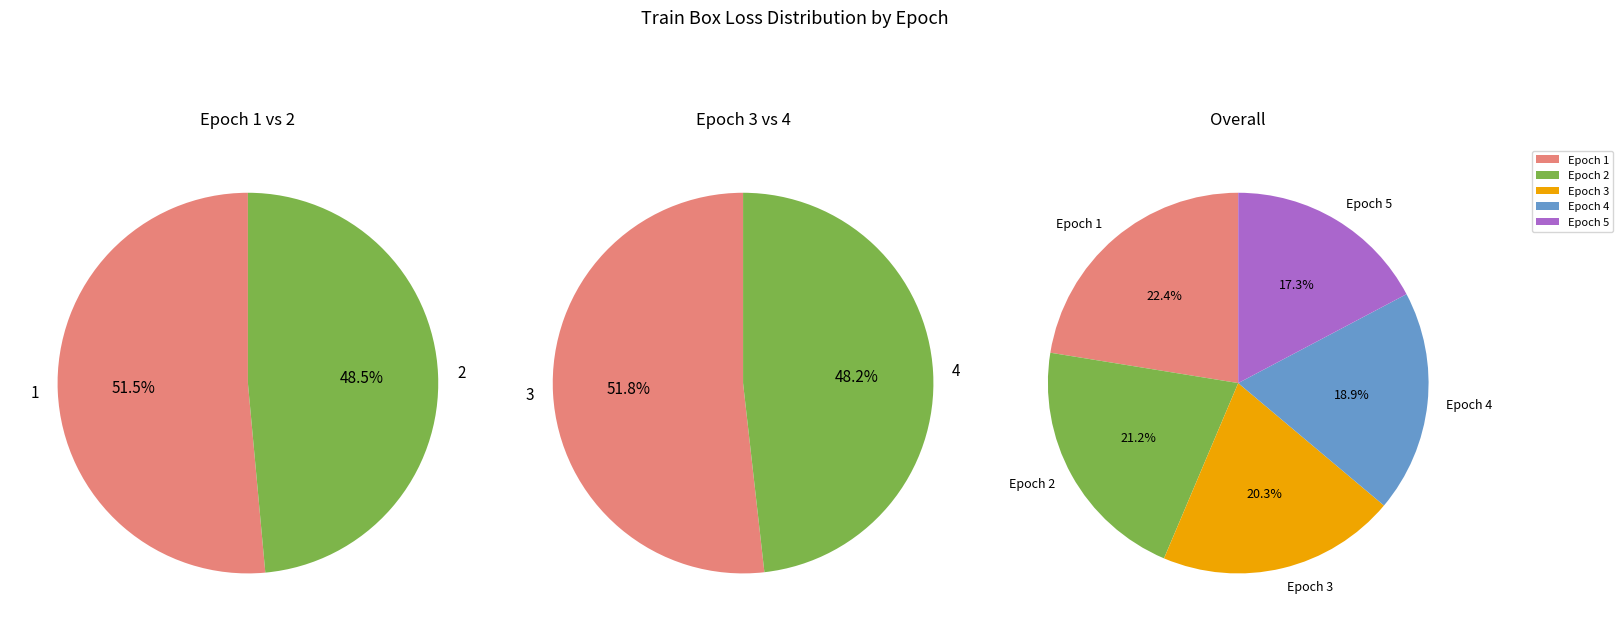

What is the largest slice in the pie chart?

1